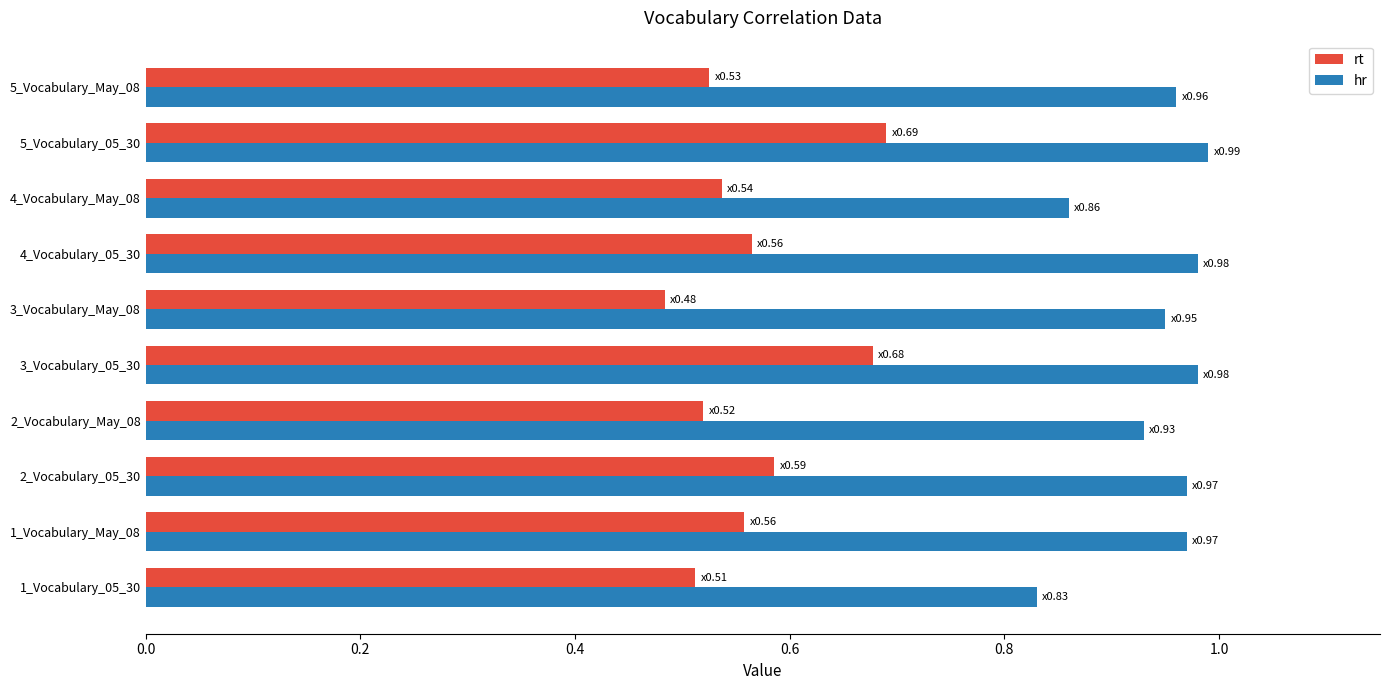

At which category does the chart reach its minimum across all series?

3_Vocabulary_May_08